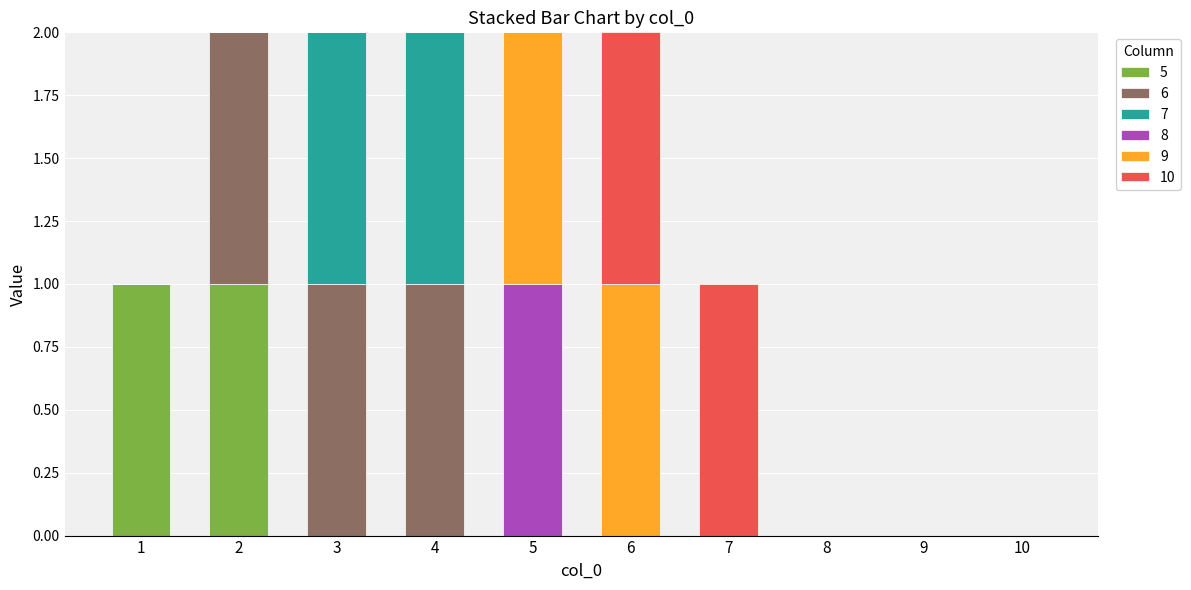

At 1, list the series in order from largest to smallest.

5, 6, 7, 8, 9, 10